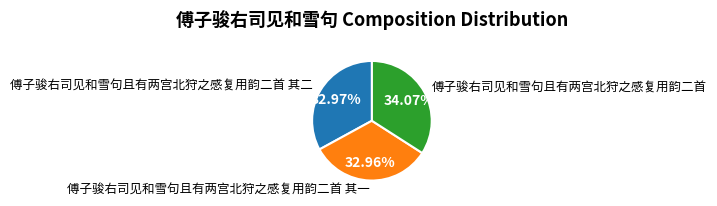

Which slice is the largest?

傅子骏右司见和雪句且有两宫北狩之感复用韵二首